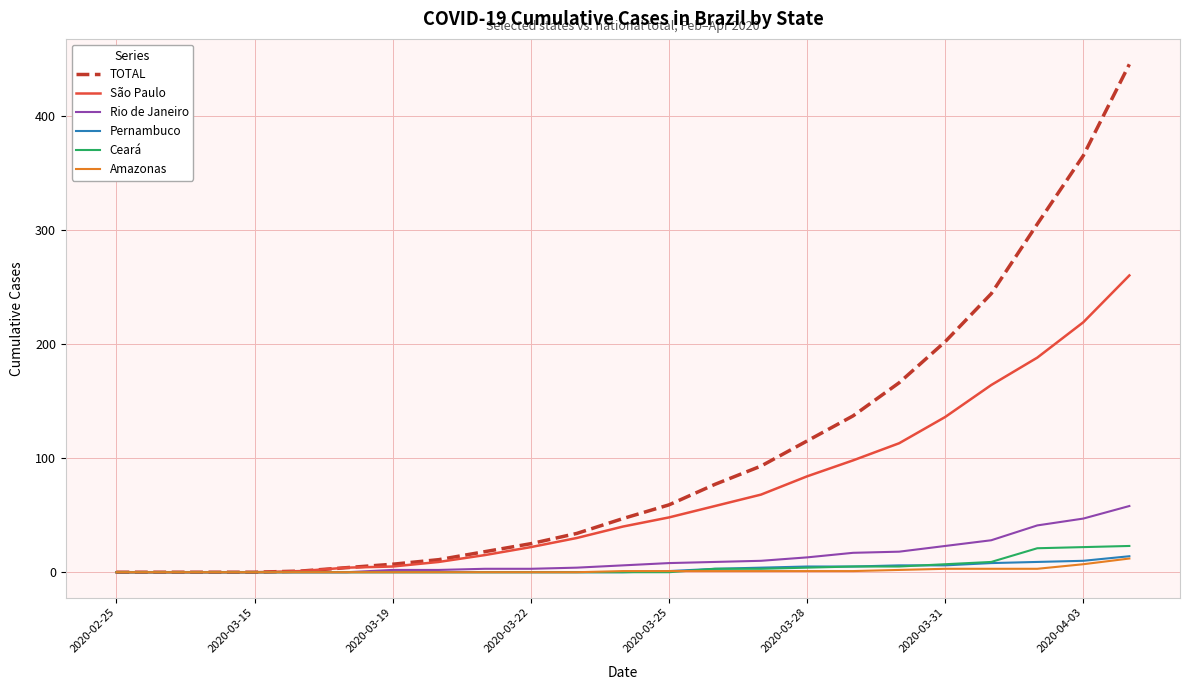

Which series has the largest range (max minus min)?

TOTAL